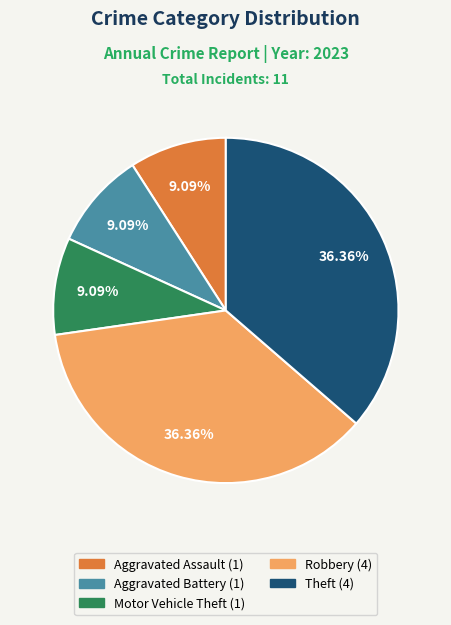

Is there a majority slice in this chart?

No